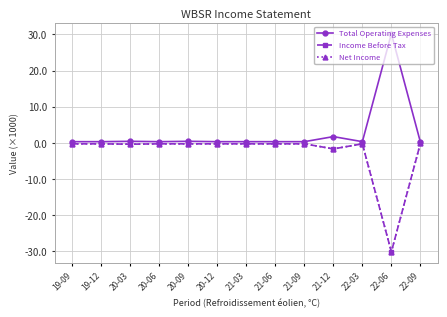

Is this an area chart (filled region under the line)?

No